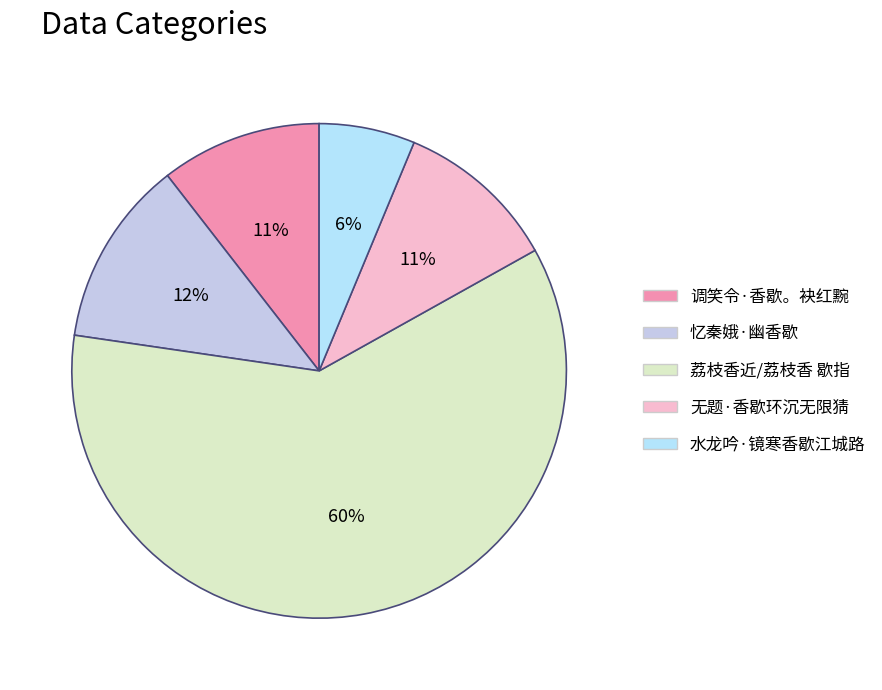

Rank the categories by value from lowest to highest.

水龙吟·镜寒香歇江城路, 调笑令·香歇。袂红黦, 无题·香歇环沉无限猜, 忆秦娥·幽香歇, 荔枝香近/荔枝香 歇指